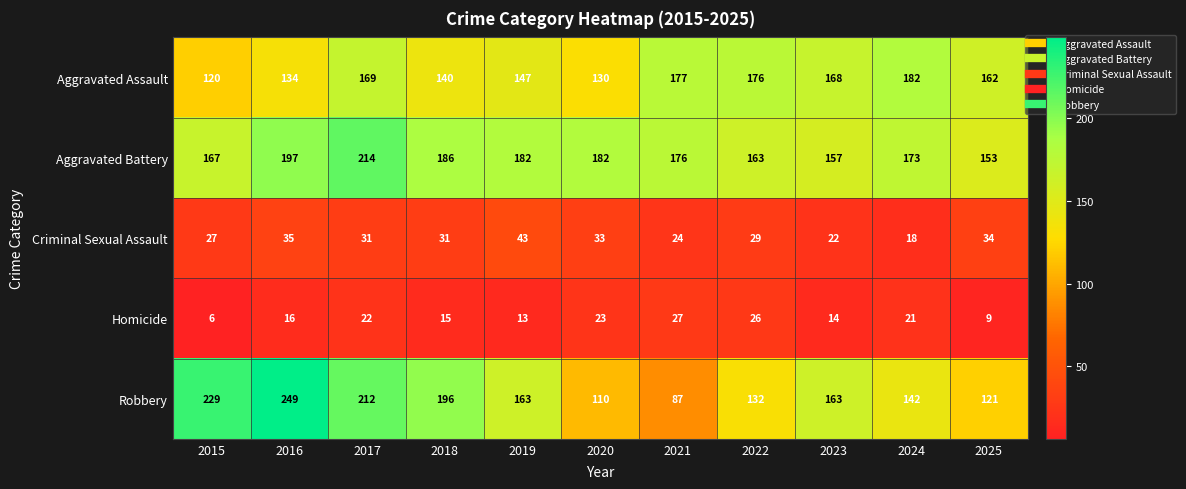

Which category has the highest value across all series?

2016